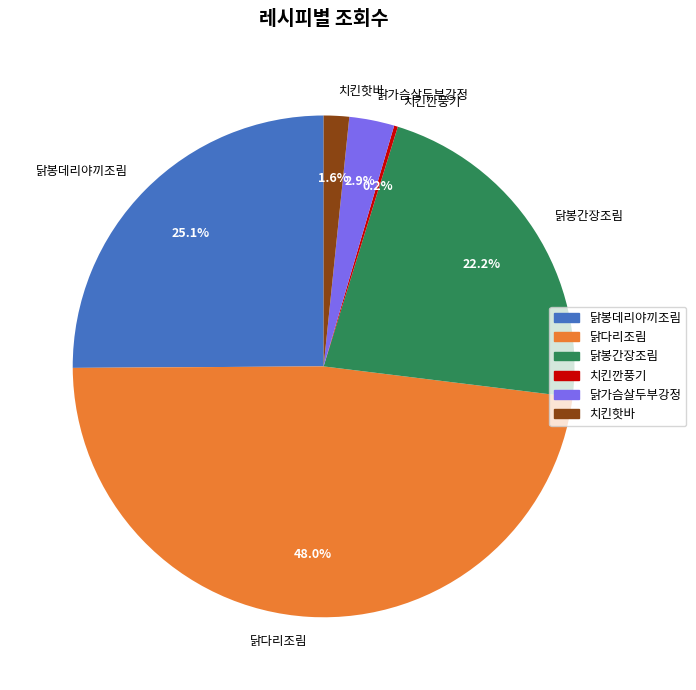

To the nearest percent, what portion does 닭가슴살두부강정 represent?

3%